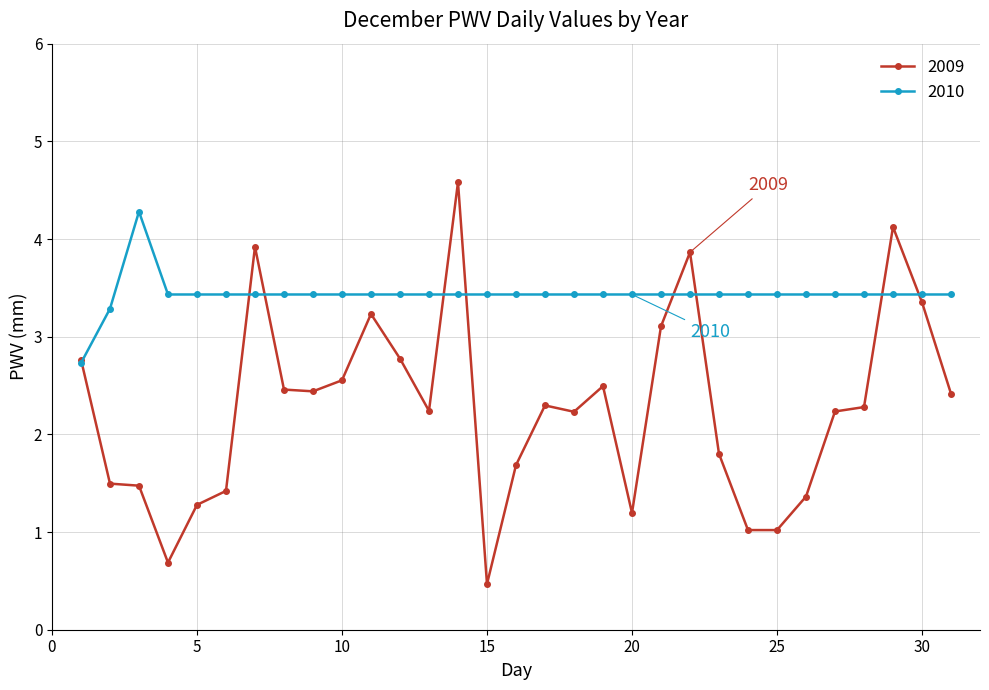

True or false: 2010 has more than 0 interior local peaks.

True